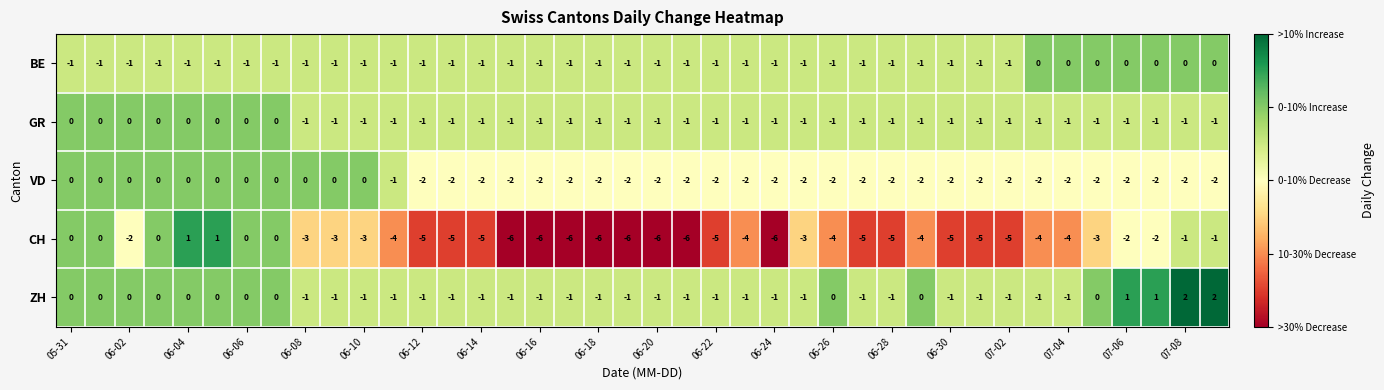

What is the sum of all BE values?

-33